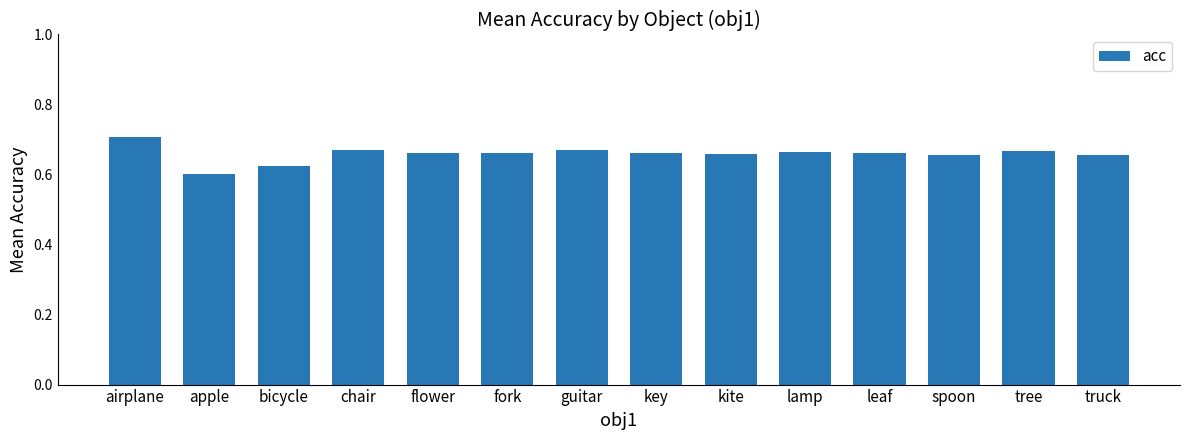

Are the bars horizontal?

No